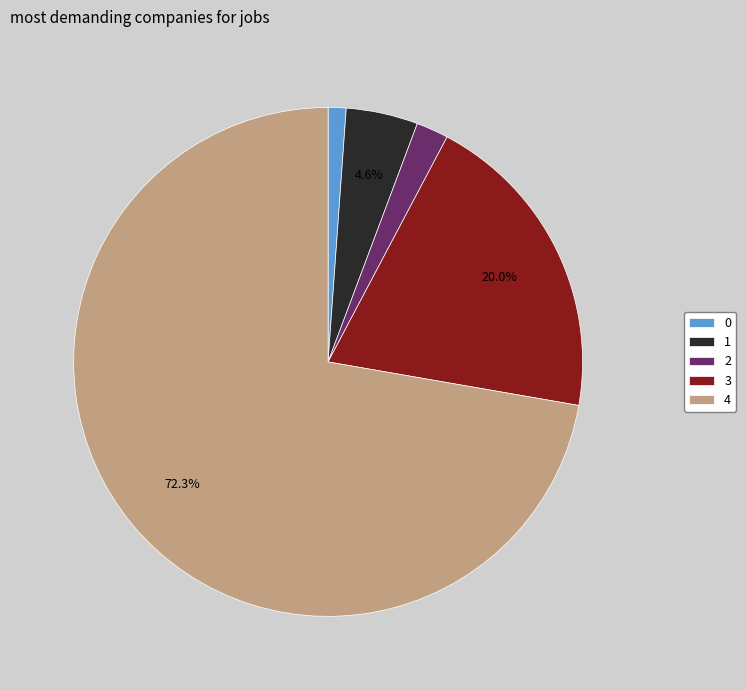

Count the number of slices in the pie.

5